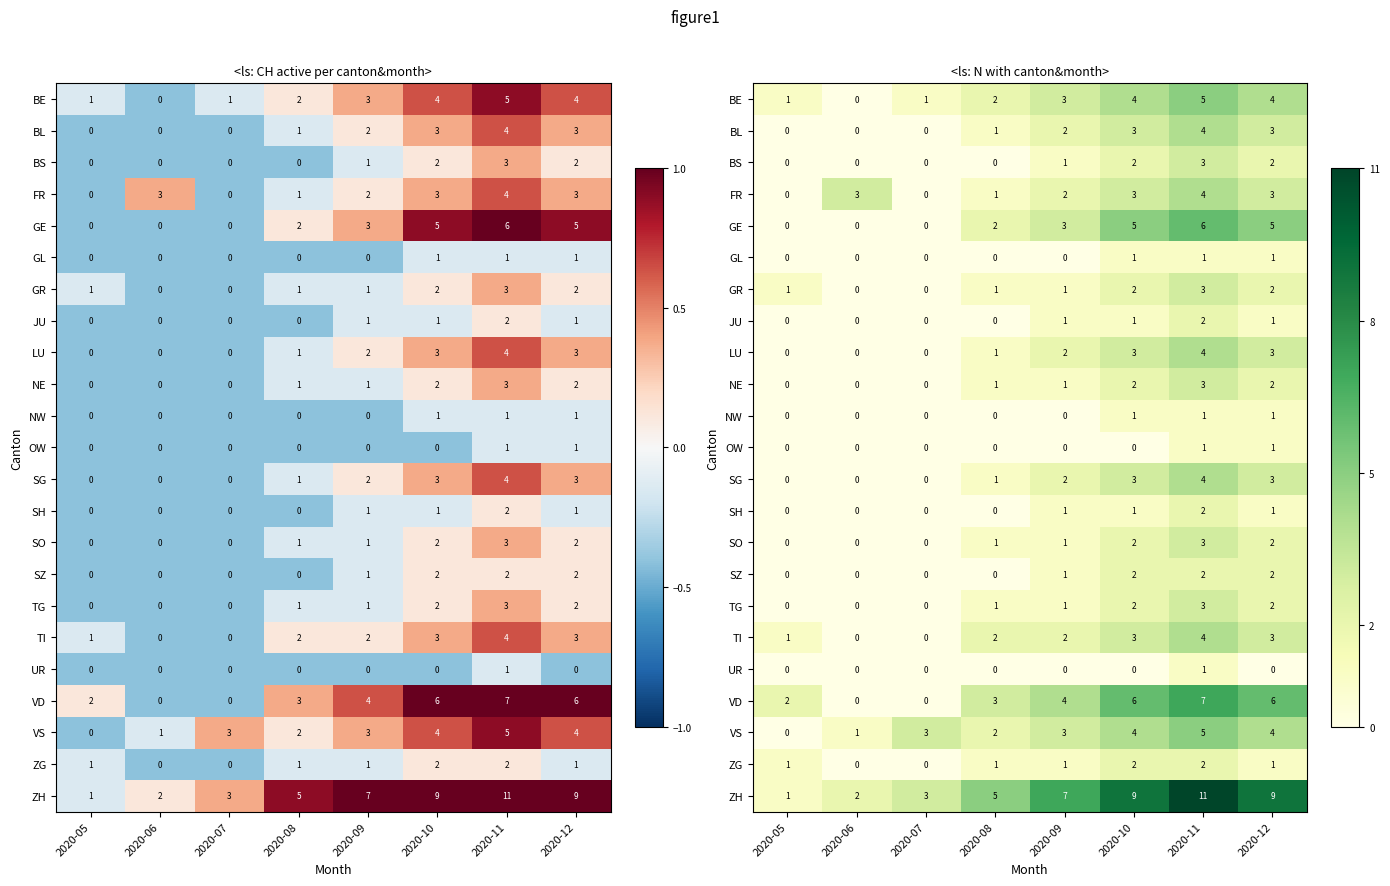

At how many categories does at least one series exceed 3?

5